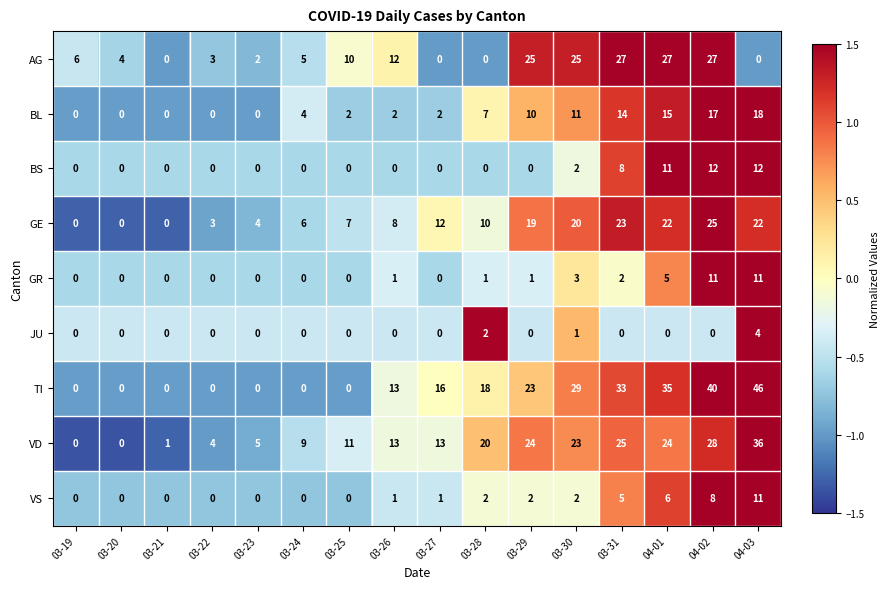

Count the number of categories in the chart.

16